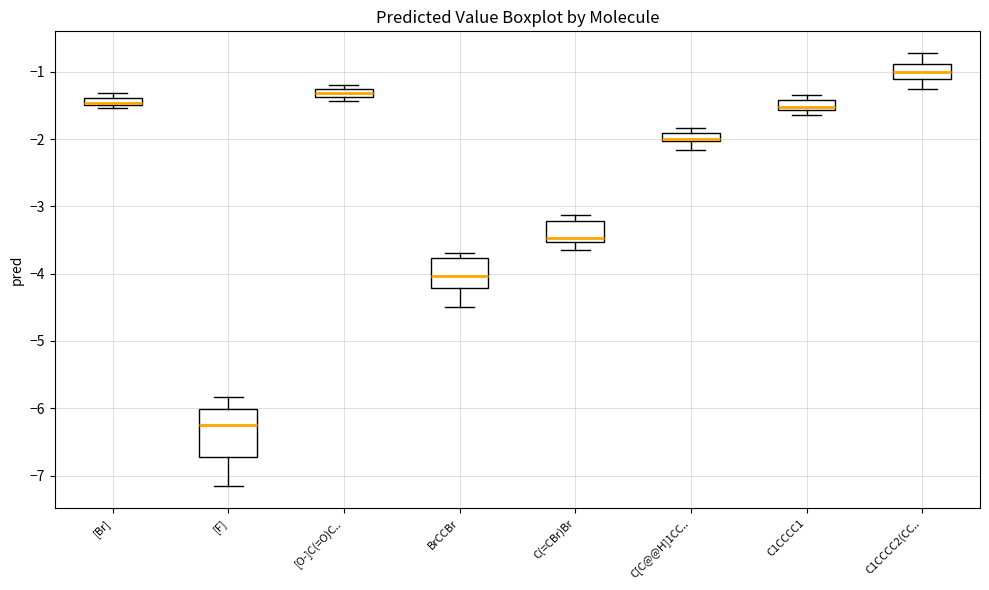

Where is the upper edge of the box for [O-]C(=O)C.. on the y-axis? The values are not printed on the chart, so give them approximately, as read against the axis.

-1.2